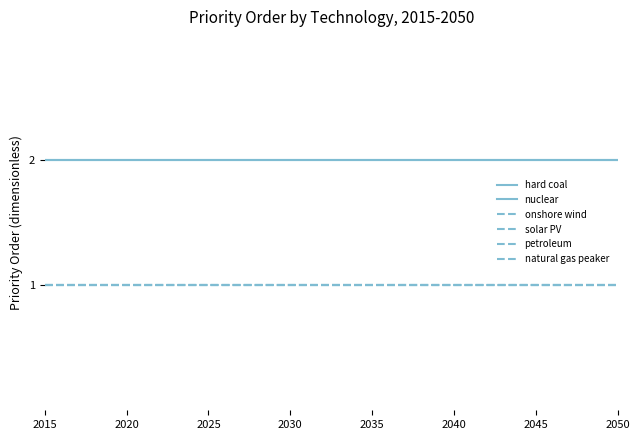

What is the minimum value shown in the chart?

1